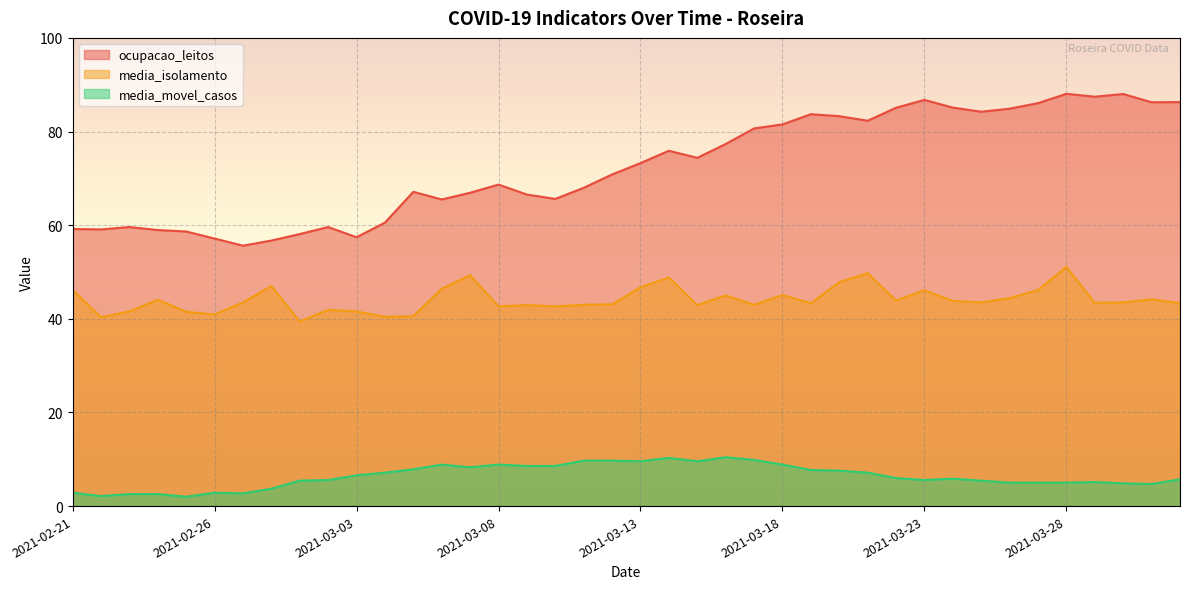

What is the sum of all media_isolamento values?

1765.0